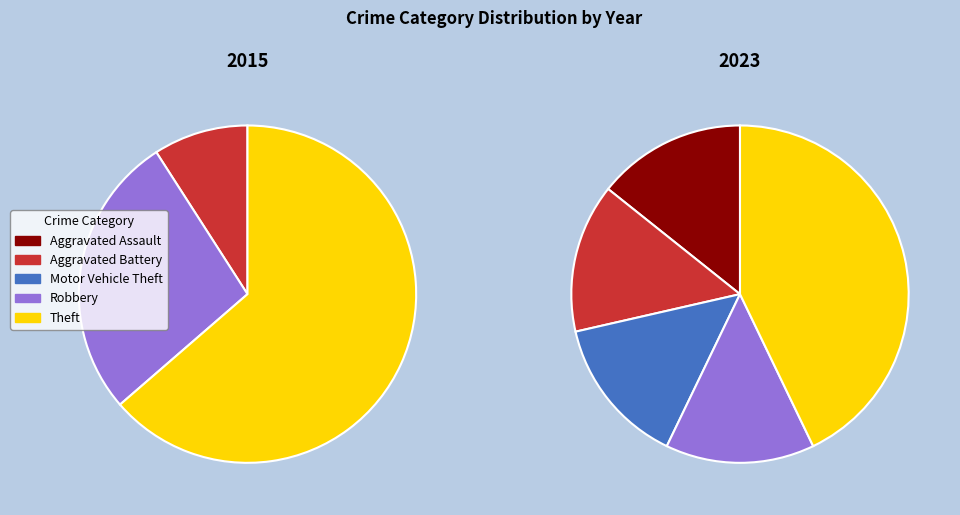

Count the number of slices in the pie.

5